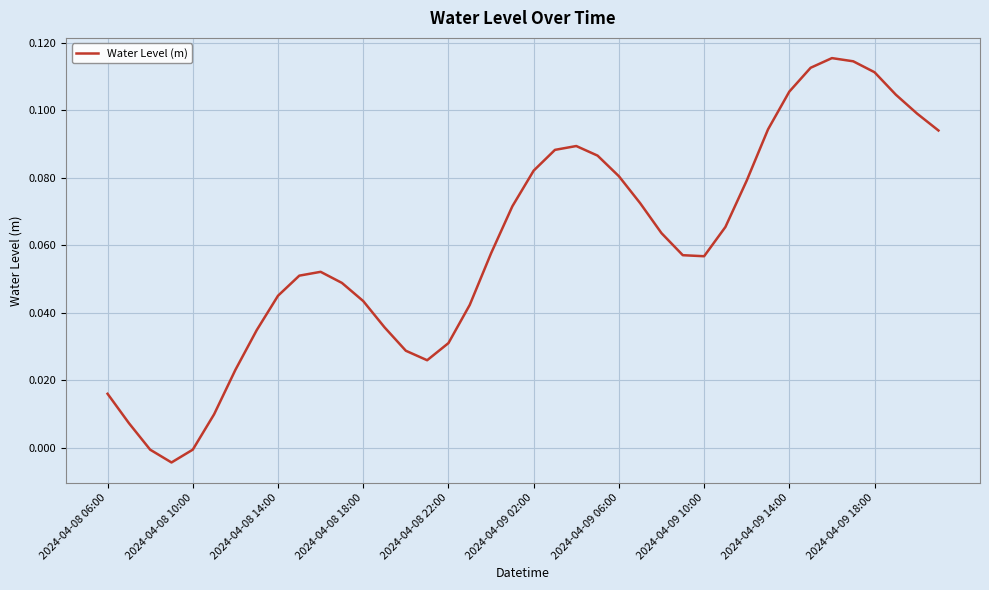

How many lines are shown in the chart?

1